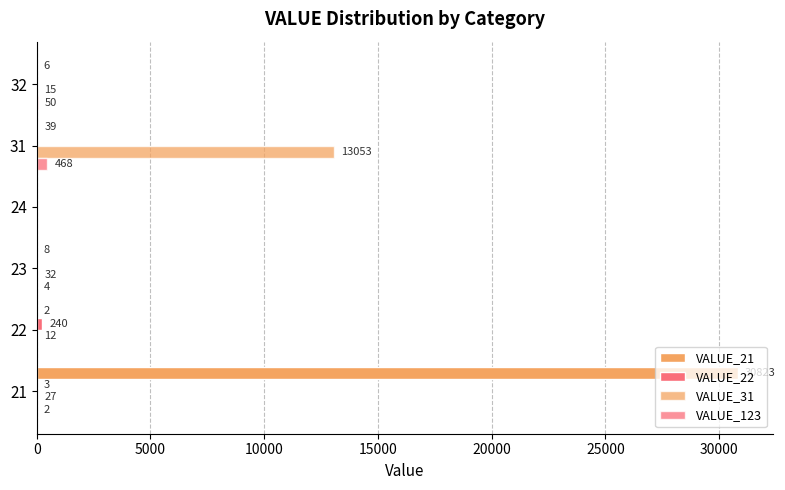

How many positive values does the VALUE_31 series have?

5